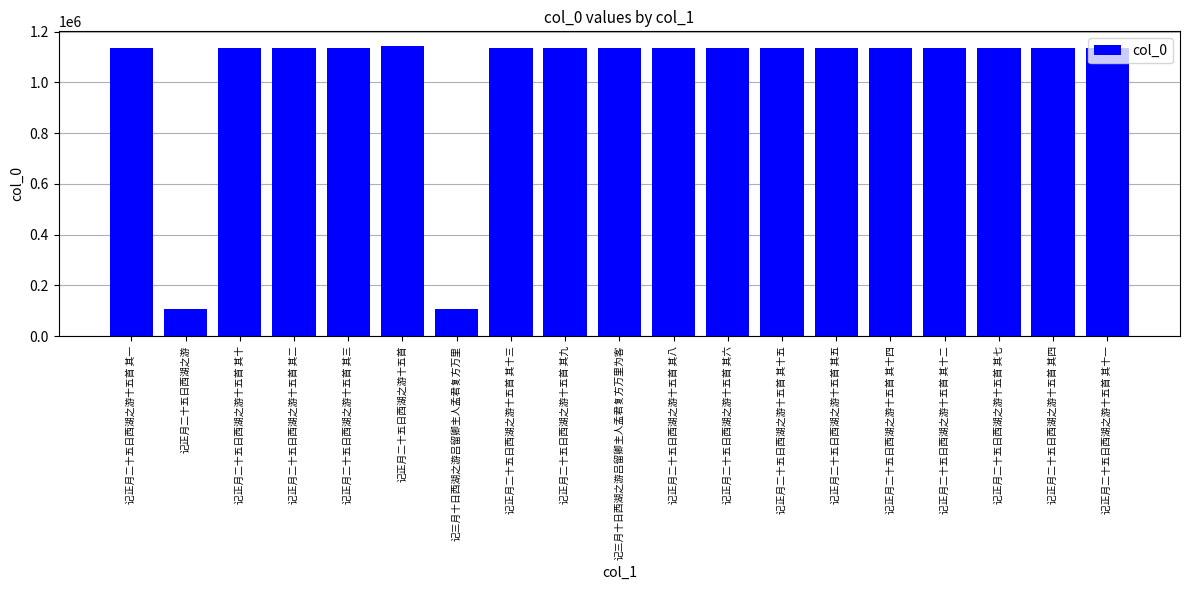

What is the difference between the values at 记三月十日西湖之游吕留卿主人孟君复方万里 and 记正月二十五日西湖之游十五首 其七?

1027908